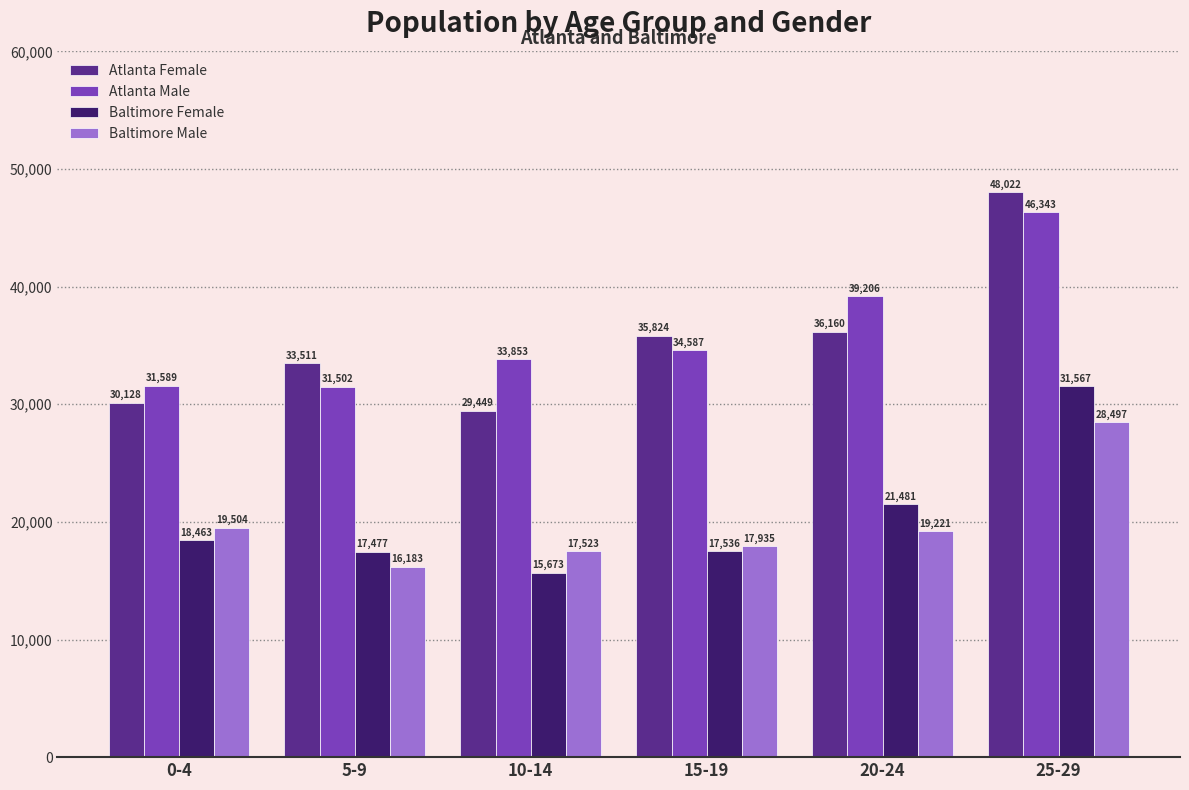

What is the value of the Atlanta Female bar at the 6th from the left?

48022